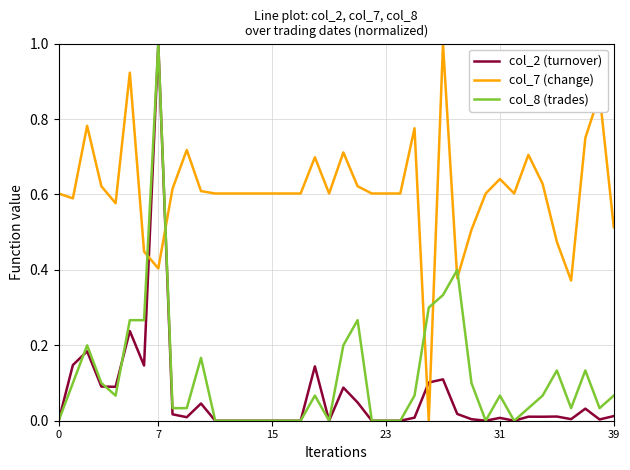

Which series ends up on top after the final intersection of col_2 (turnover) and col_7 (change)?

col_7 (change)